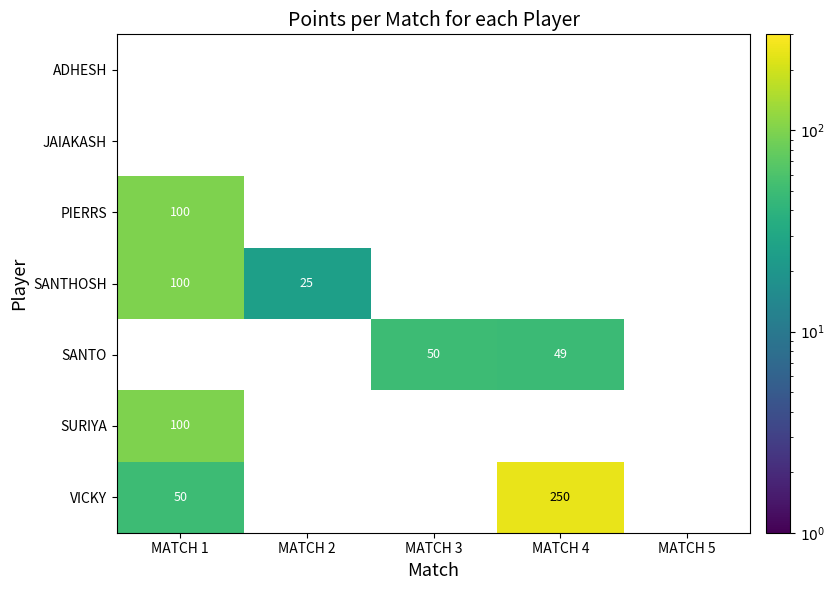

What is the maximum value shown in the chart?

250.0